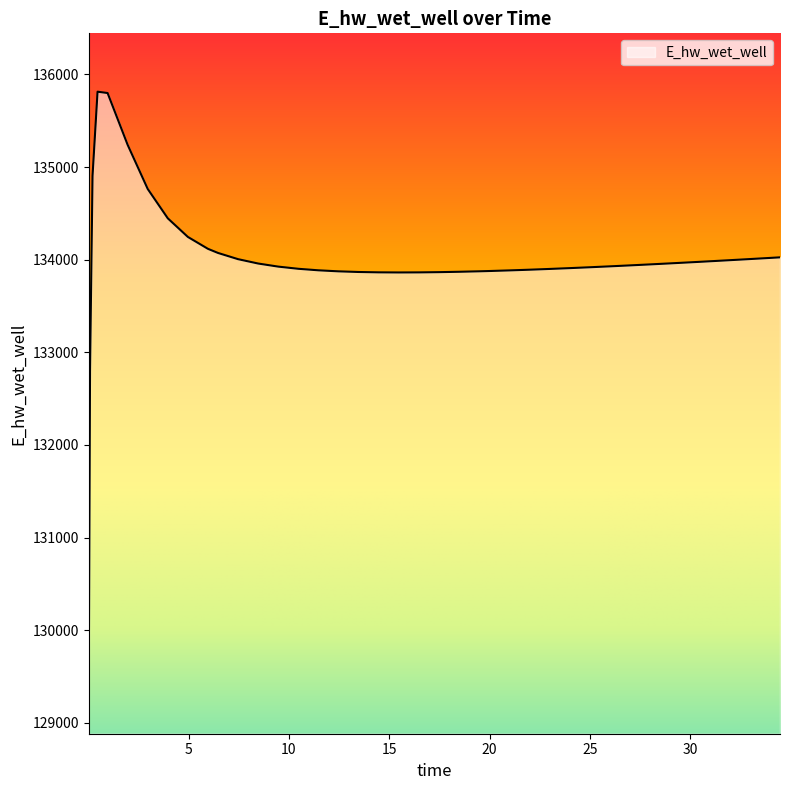

What is the greatest value displayed?

135813.7